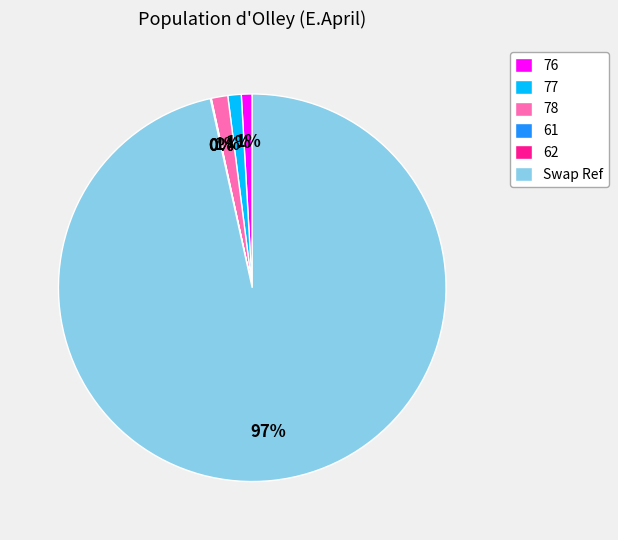

Which slice is the largest?

Swap Ref